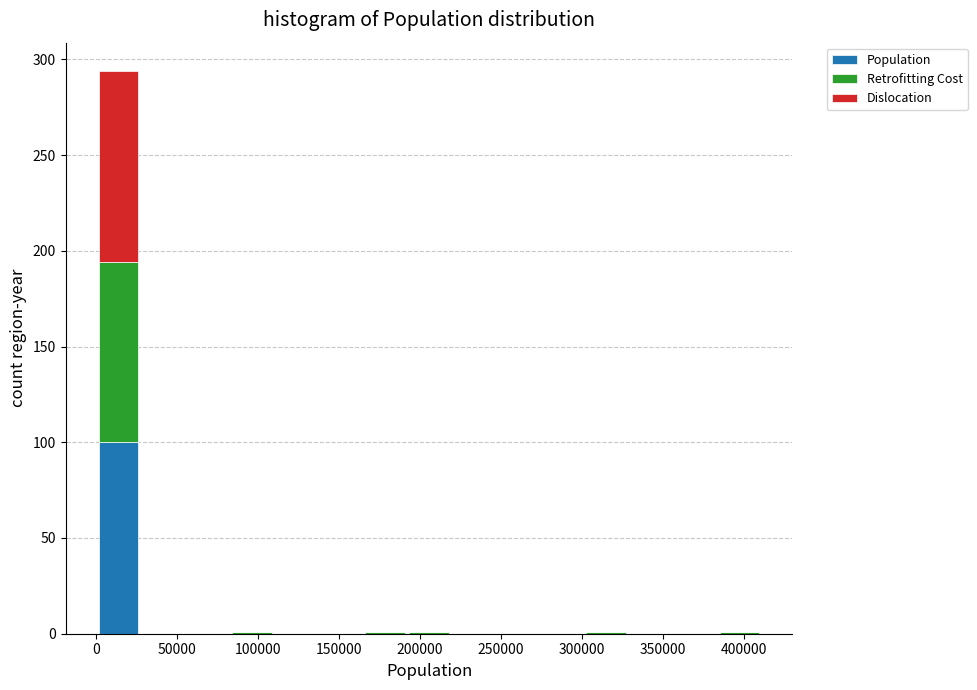

What is the total height of the stacked bar covering 0 to 25000 on the x-axis? Neither the bar edges nor the heights are printed on the chart, so give them approximately, as read against the axes.

295